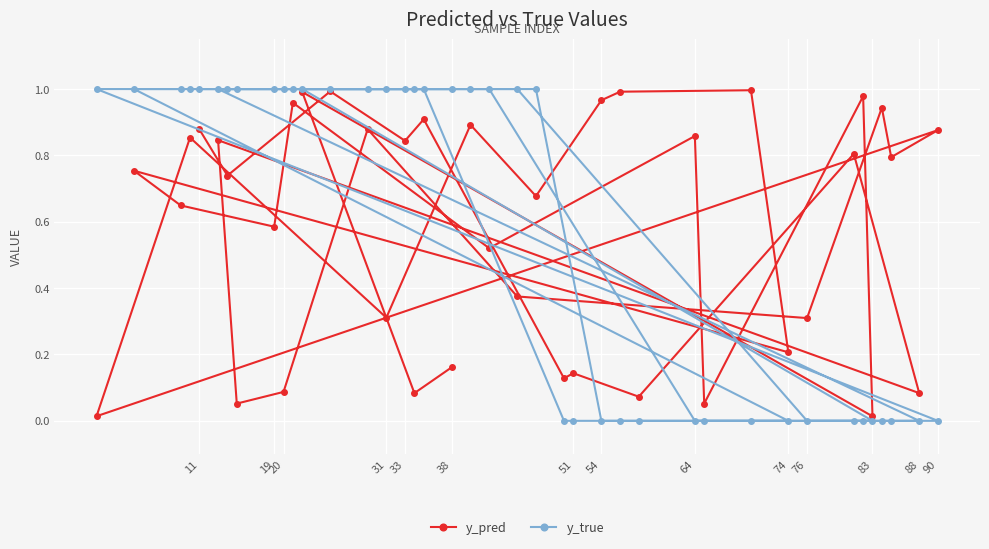

Is it true that y_true equals 0.0 at 90?

True